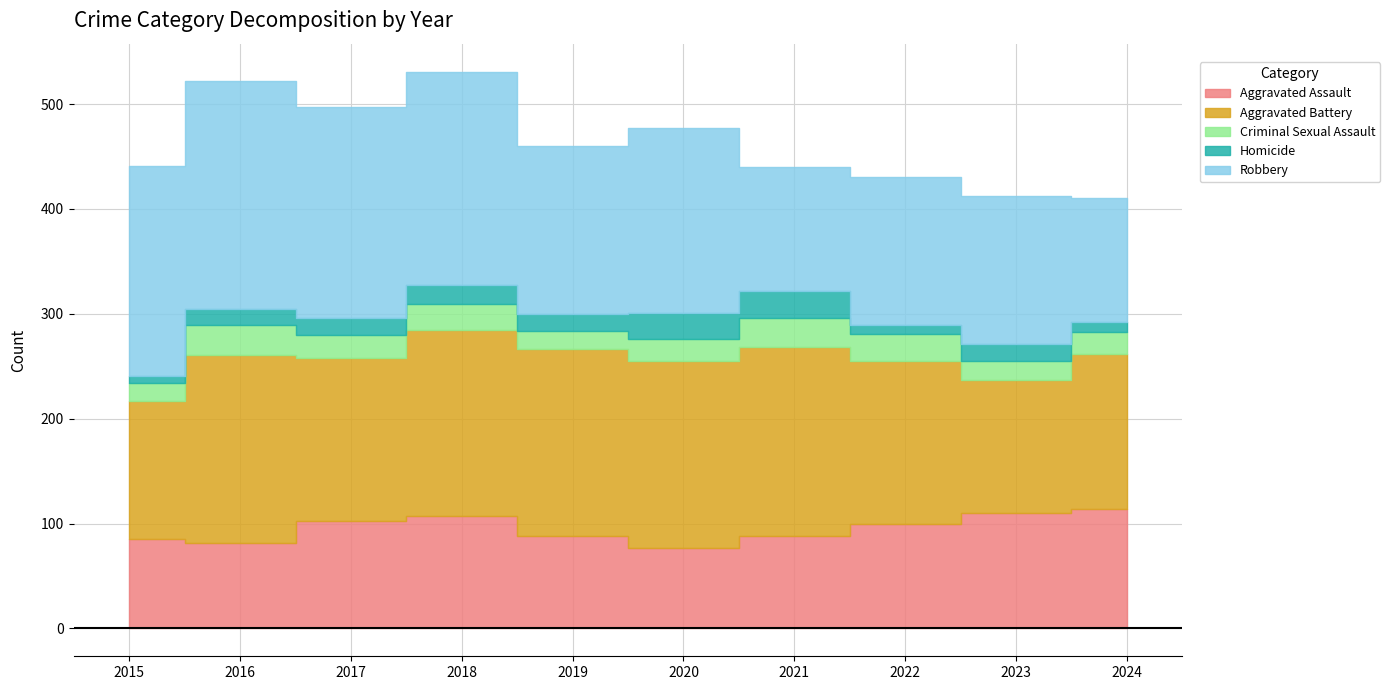

The Robbery series shows 204 at 2018. True or false?

True